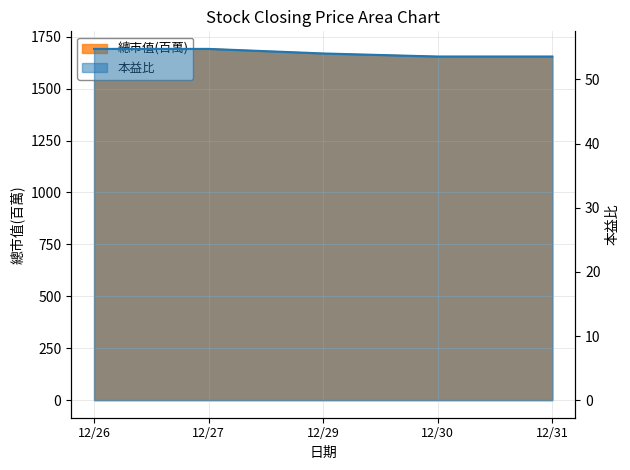

What is the lowest value of the 總市值(百萬) series?

1654.0